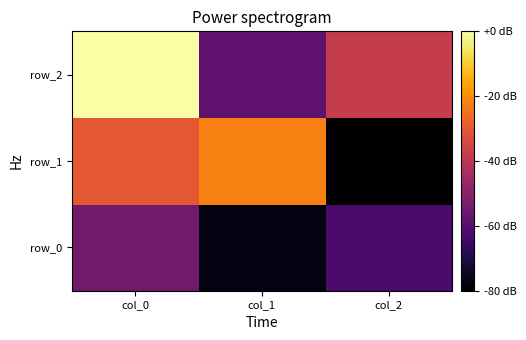

What is the maximum value shown in the chart?

0.9